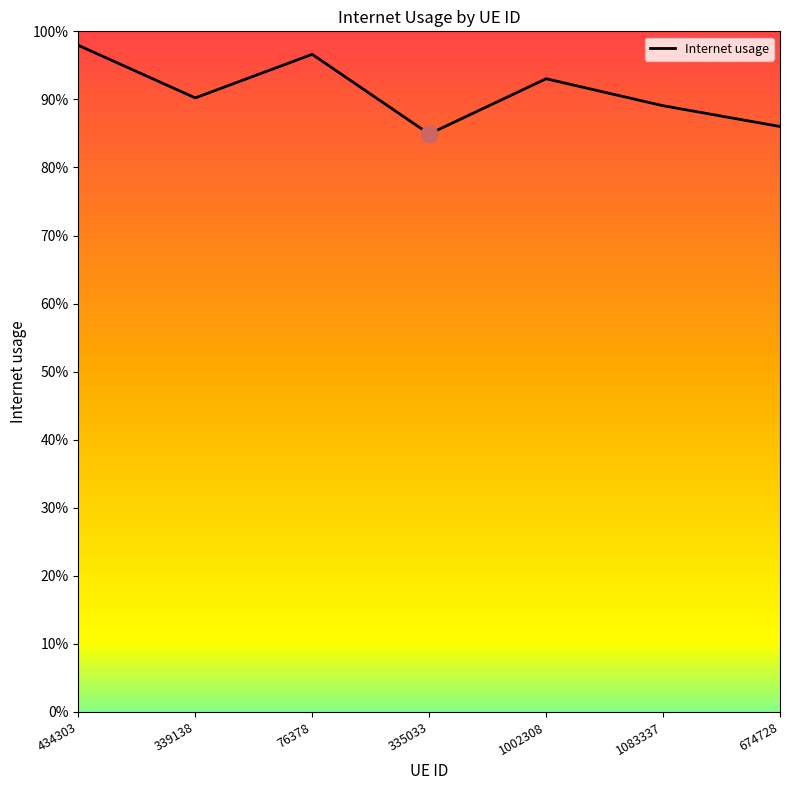

Does the chart display data point markers on the line(s)?

No